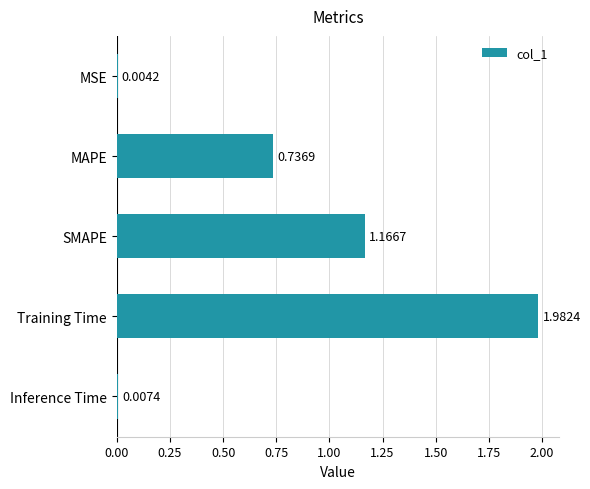

Which label corresponds to the largest value in the chart?

Training Time